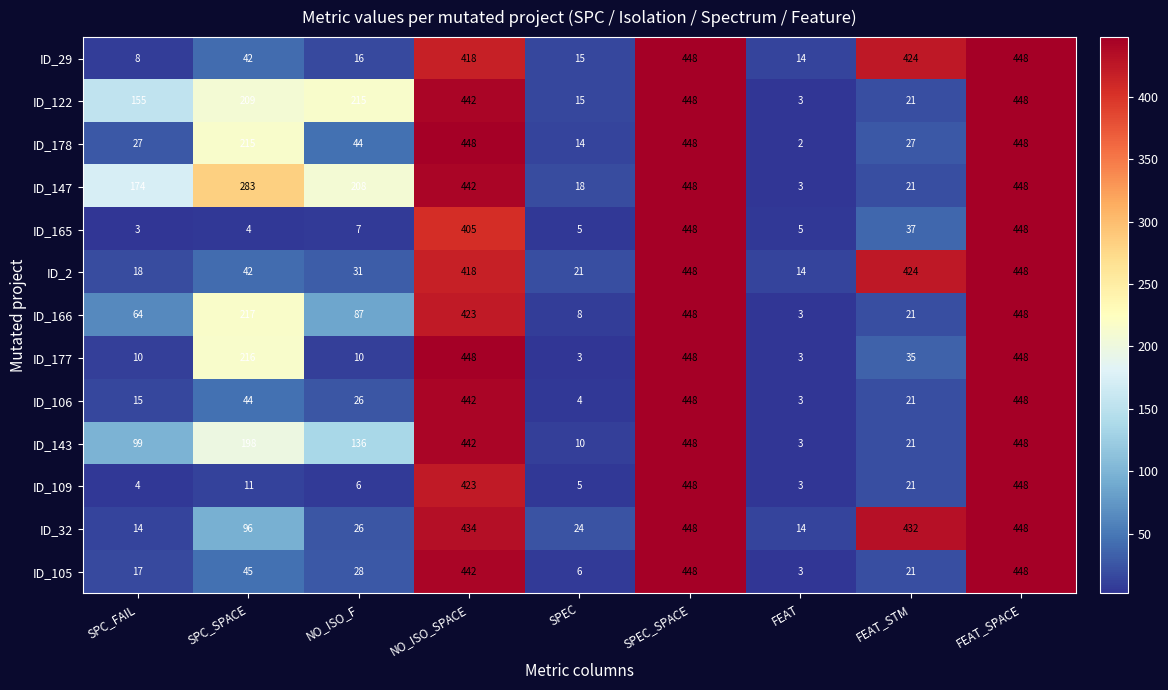

The value of ID_105 at SPEC_SPACE is 448. True or false?

True